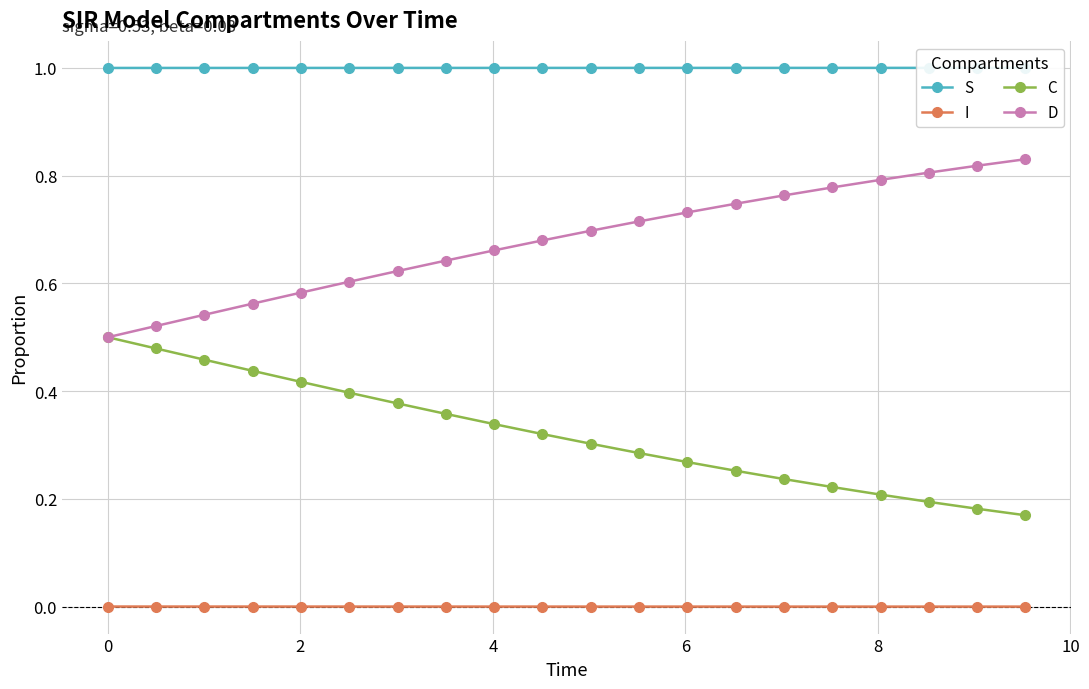

True or false: D and I intersect in this chart.

False